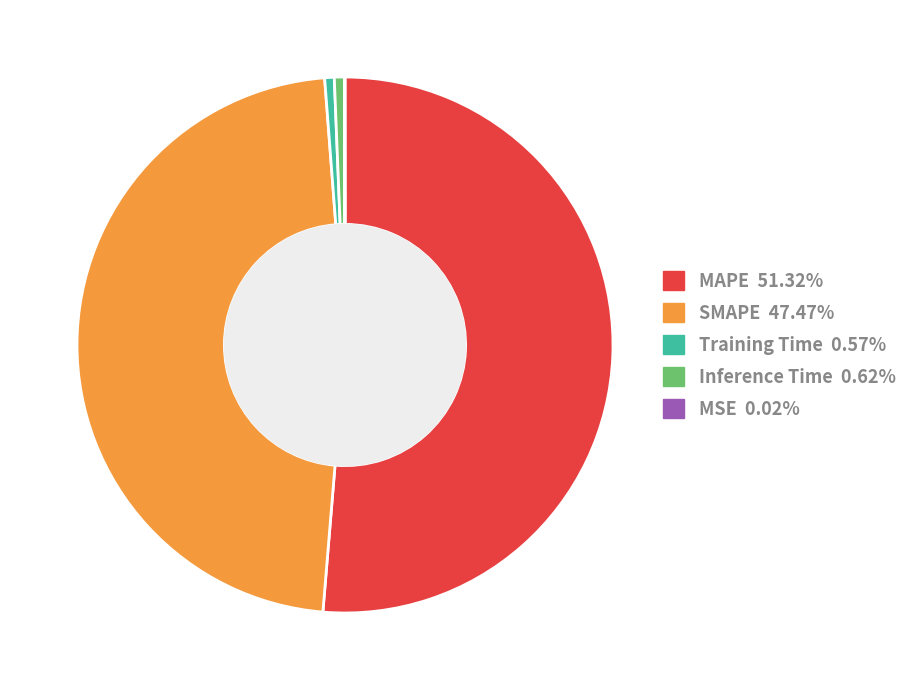

Is it true that MAPE is 43% of the pie?

False